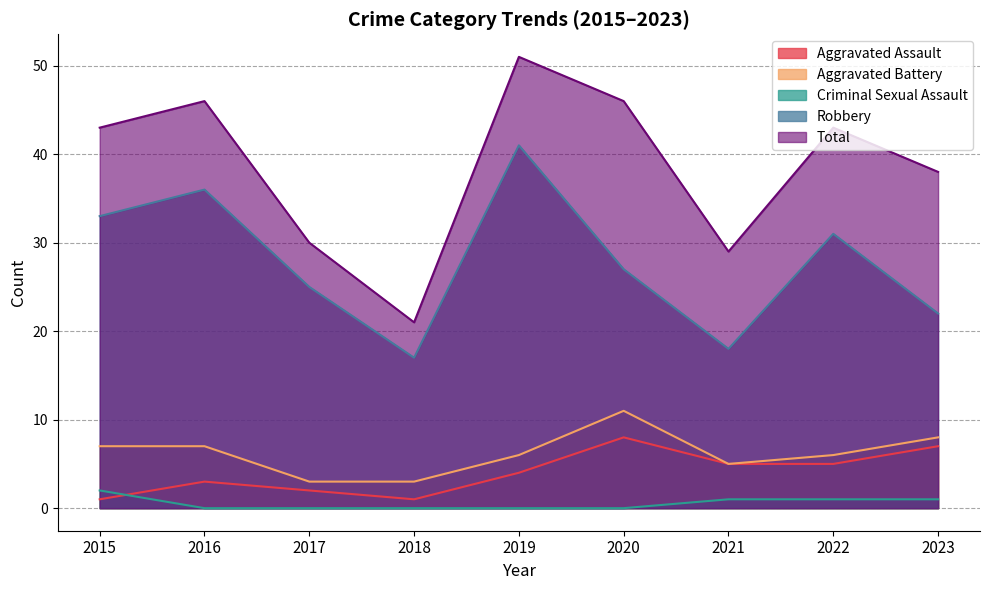

At which label does Aggravated Battery reach its peak?

2020